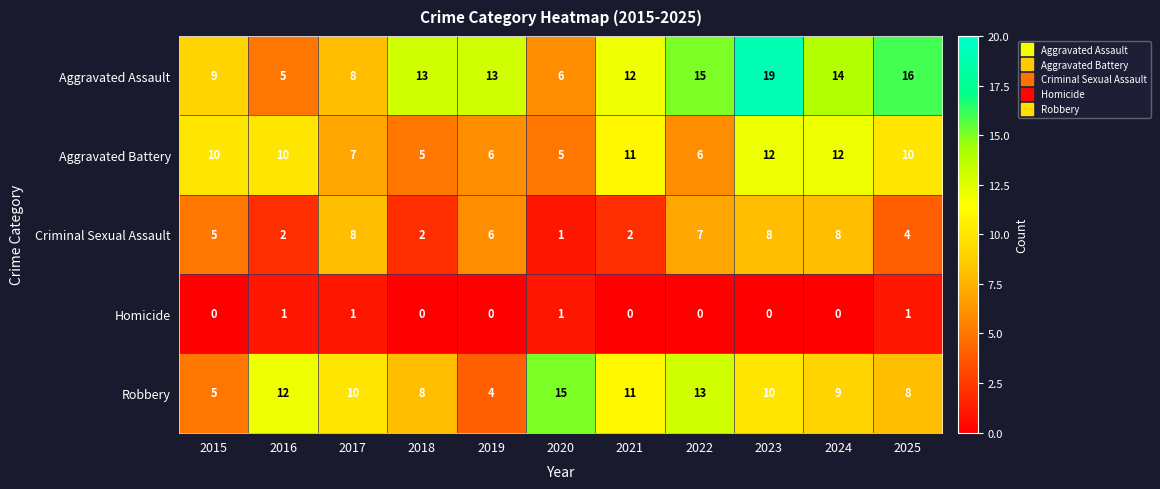

What is the sum of all Robbery values?

105